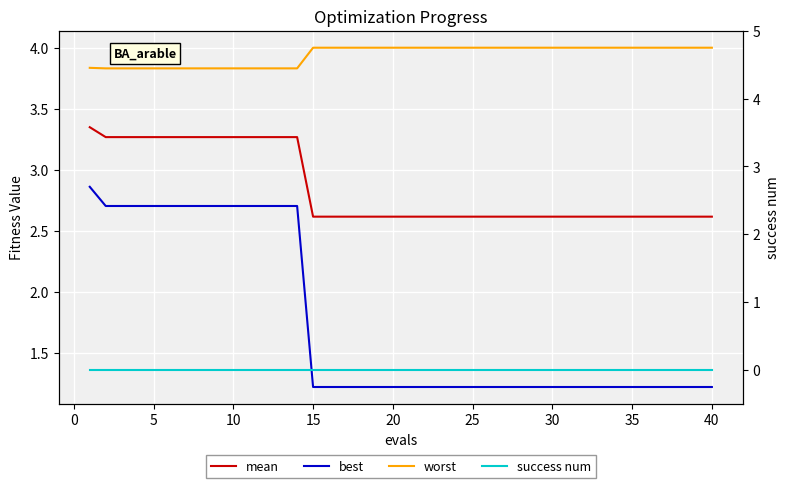

How many distinct data groups are displayed?

4